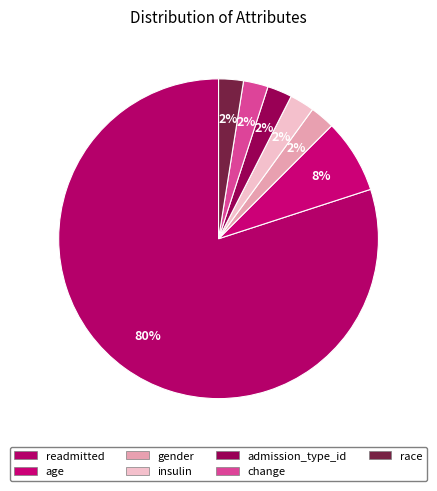

Is there a majority slice in this chart?

Yes